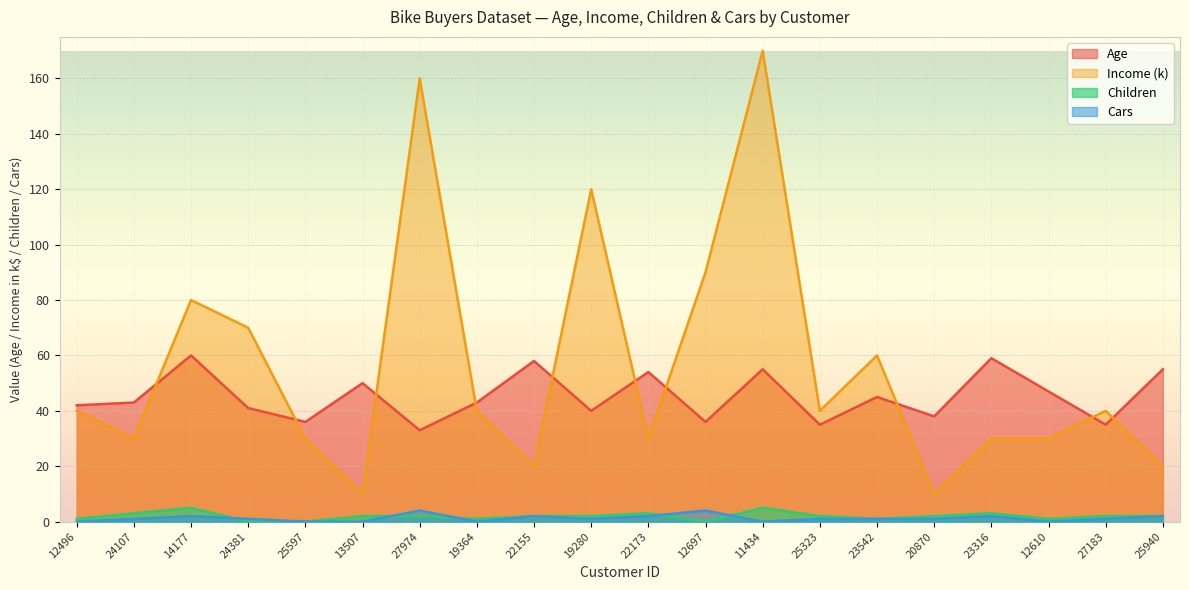

Does the chart display data point markers on the line(s)?

No